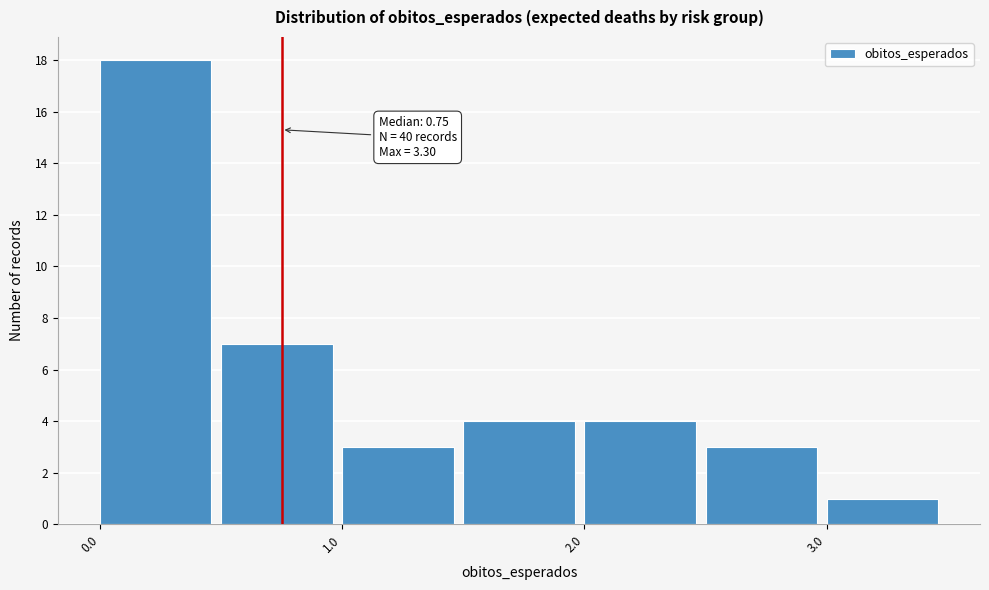

Which range on the x-axis has the tallest bar?

0.0 to 0.5